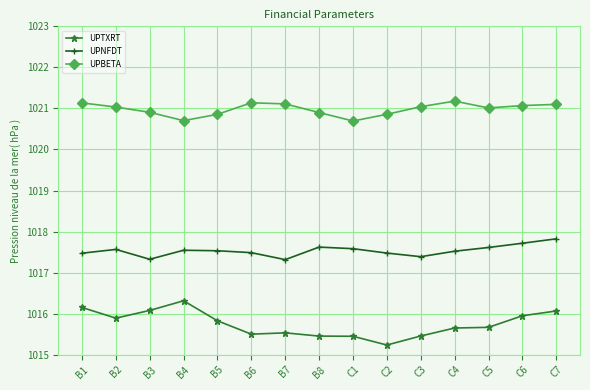

At B3, list the series in order from largest to smallest.

UPBETA, UPNFDT, UPTXRT